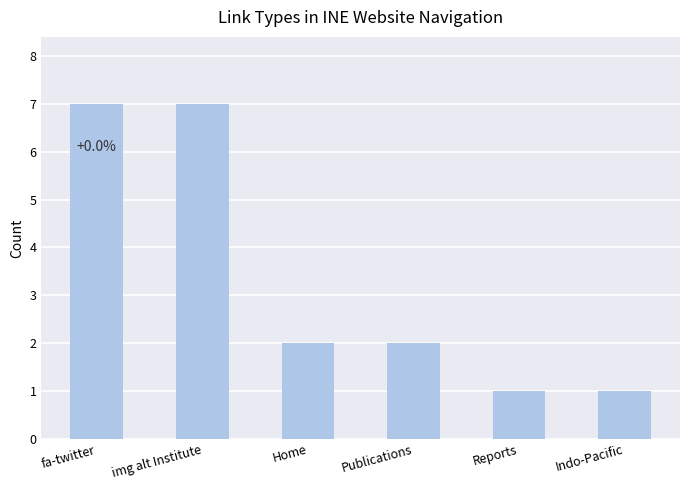

Are the bars grouped side by side (vs. stacked)?

No